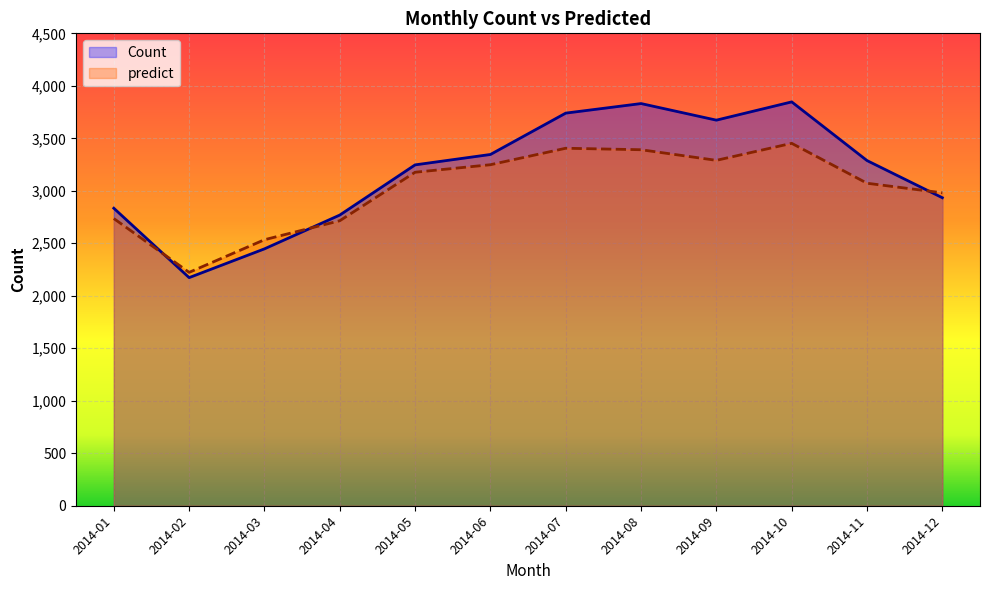

What is the total value across all series at 2014-09?

6963.1